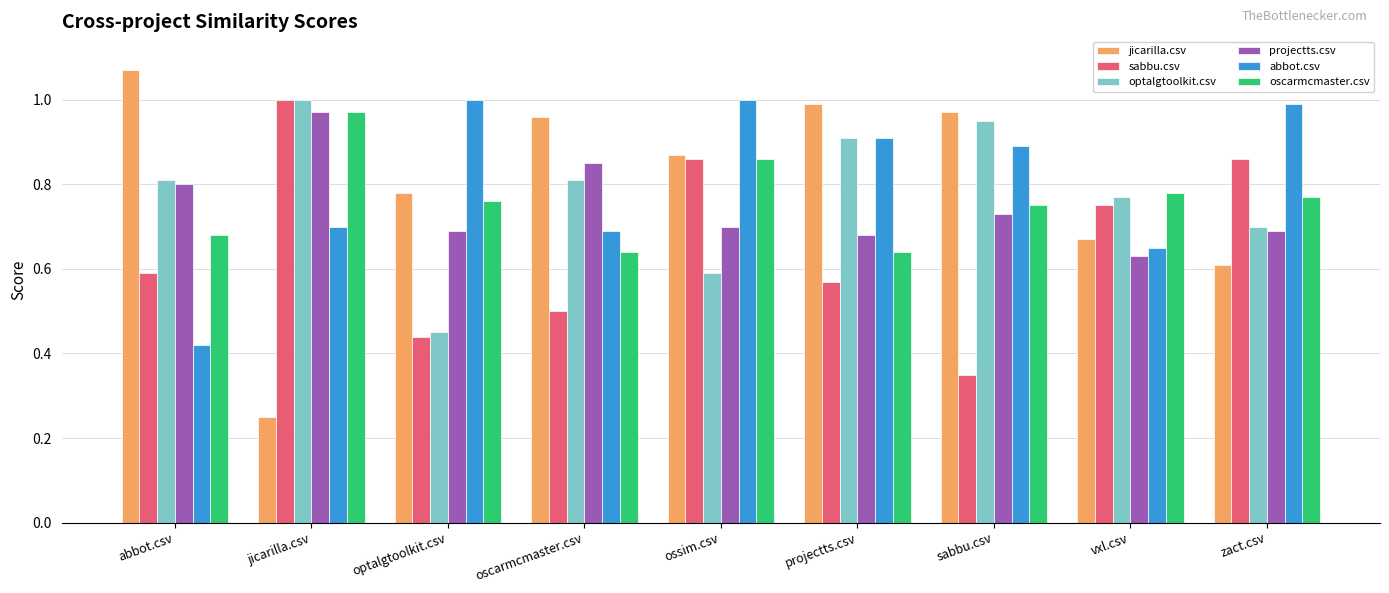

Is it true that jicarilla.csv equals 1.0 at zact.csv?

False